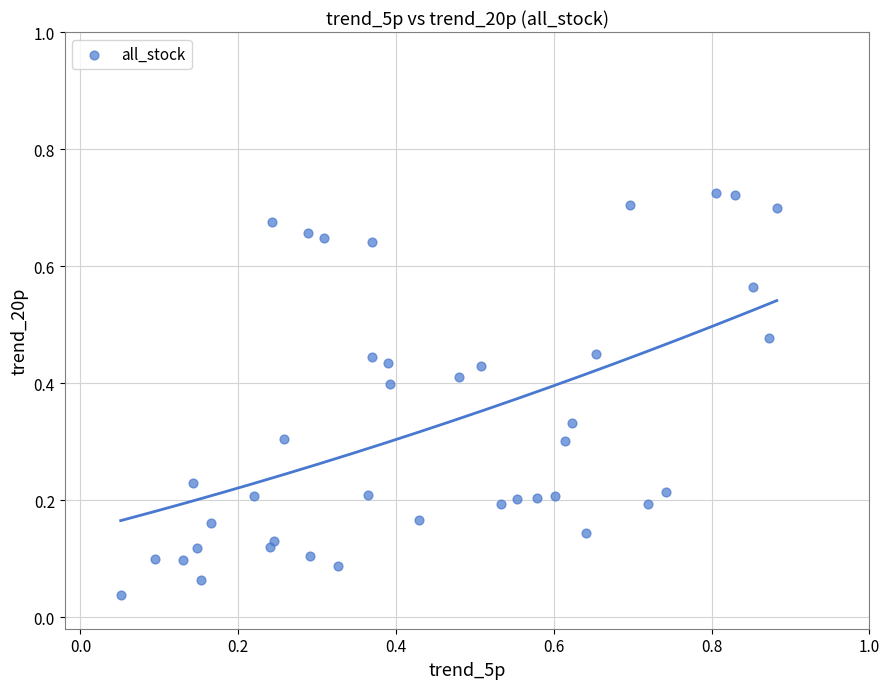

What is the range of X values (max minus min)?

0.8